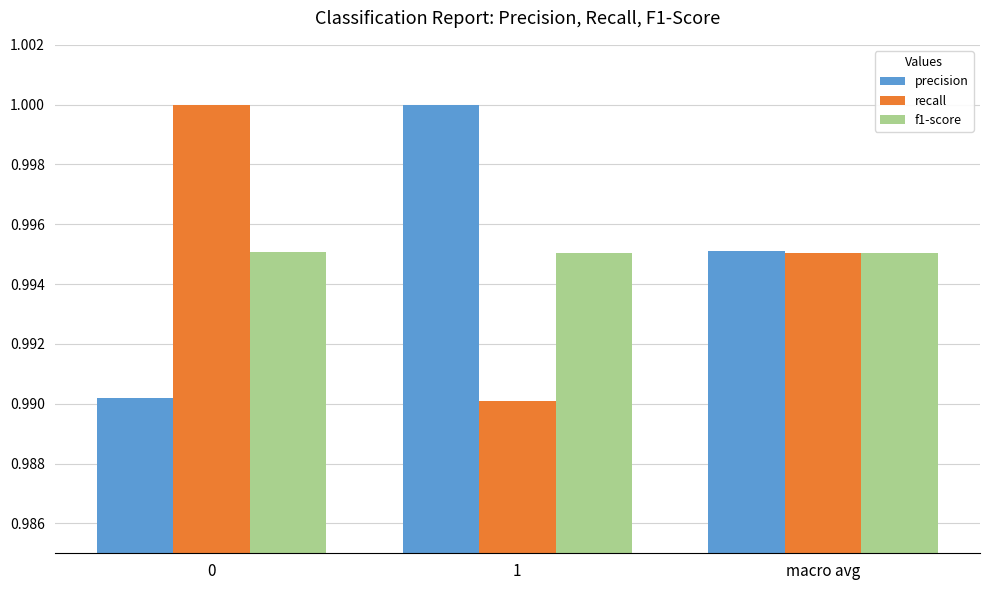

What is the sum of all f1-score values?

3.0